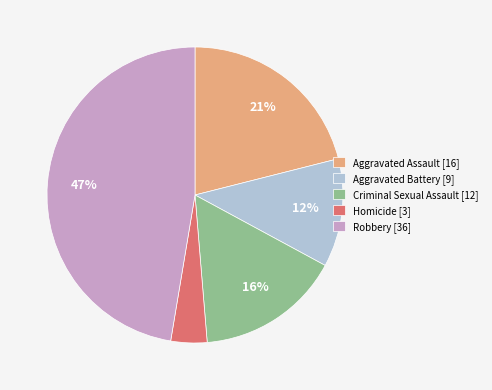

What percentage is the Aggravated Assault slice, to the nearest percent?

21%